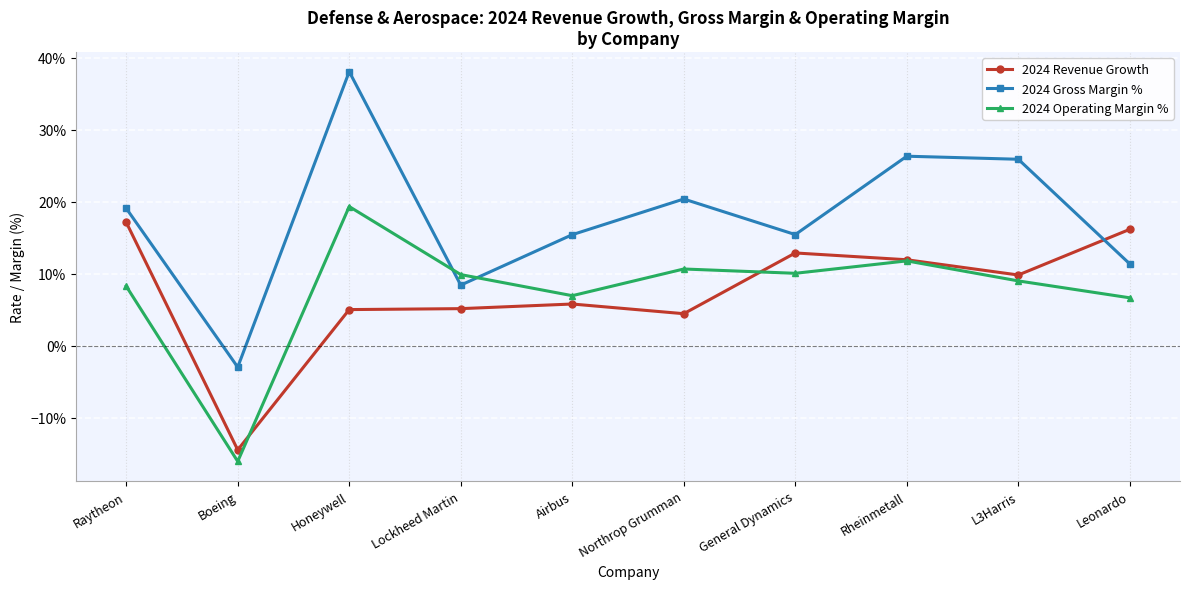

In 2024 Gross Margin %, how many points are lower than both neighbors (excluding endpoints)?

3